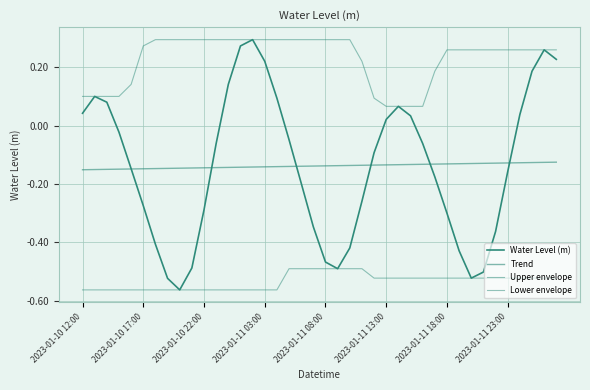

List the series in order of their peak value, lowest first.

Lower envelope, Trend, Water Level (m), Upper envelope